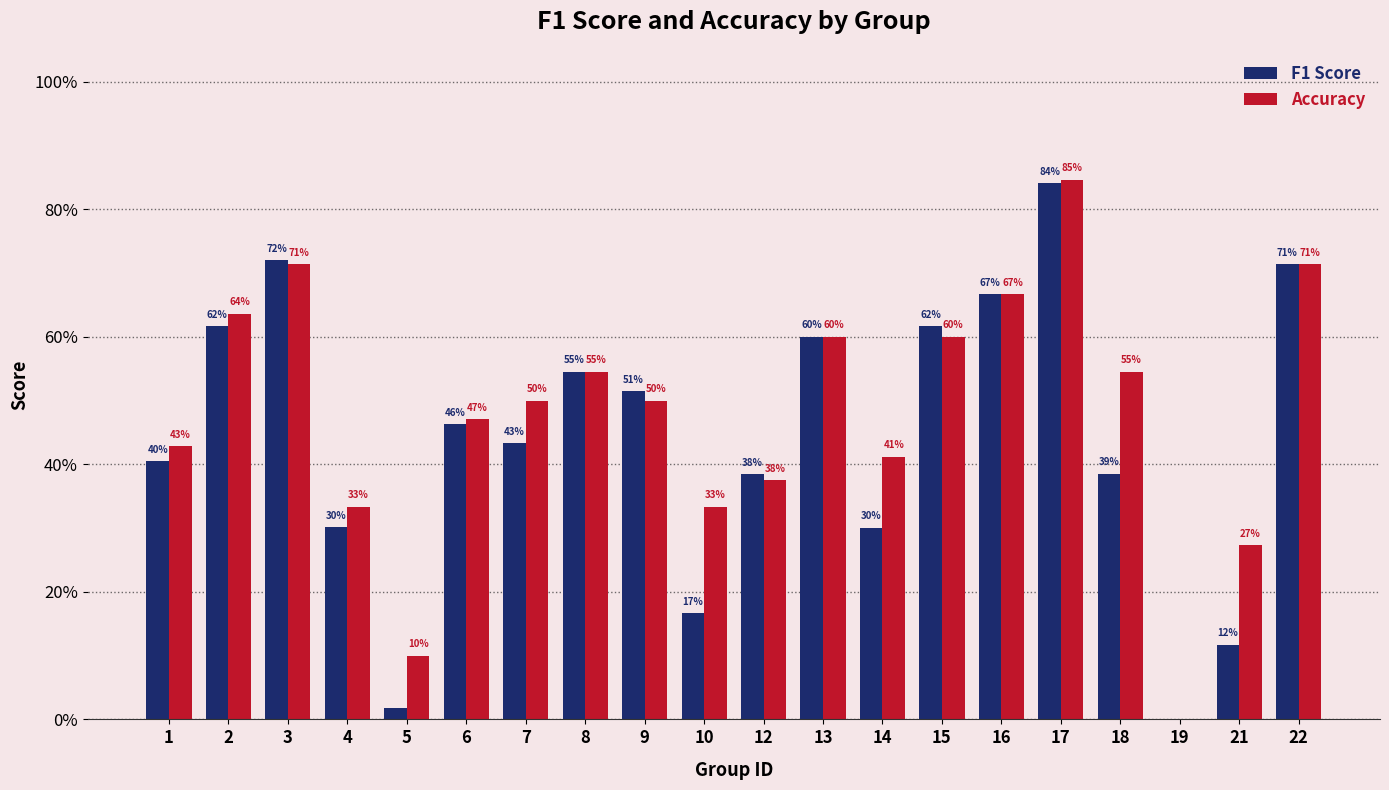

What are all the series names shown in the legend?

F1 Score, Accuracy